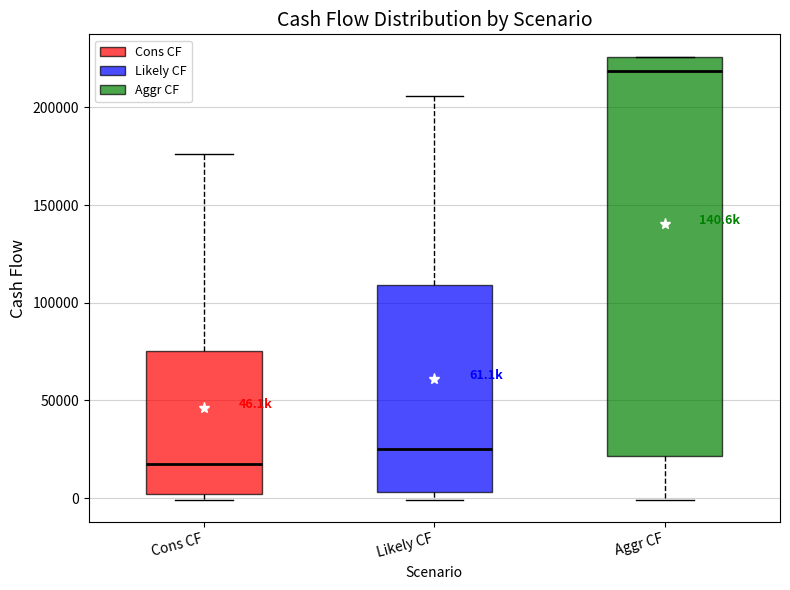

Which box is the tallest, from its lower edge to its upper edge?

Aggr CF